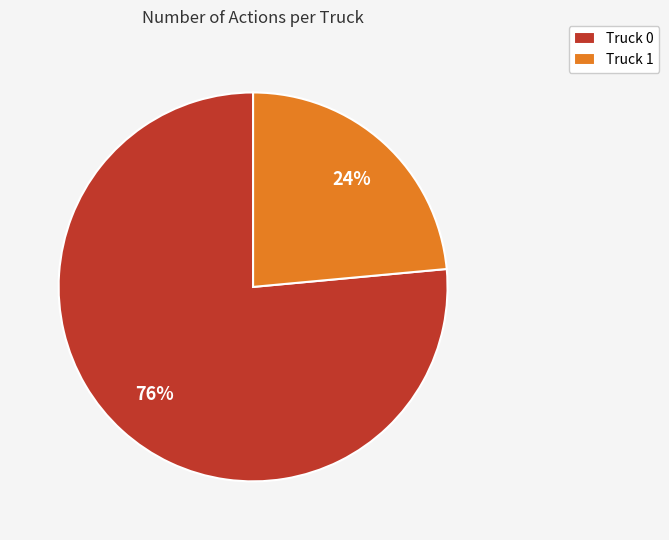

Which slice is the smallest?

Truck 1